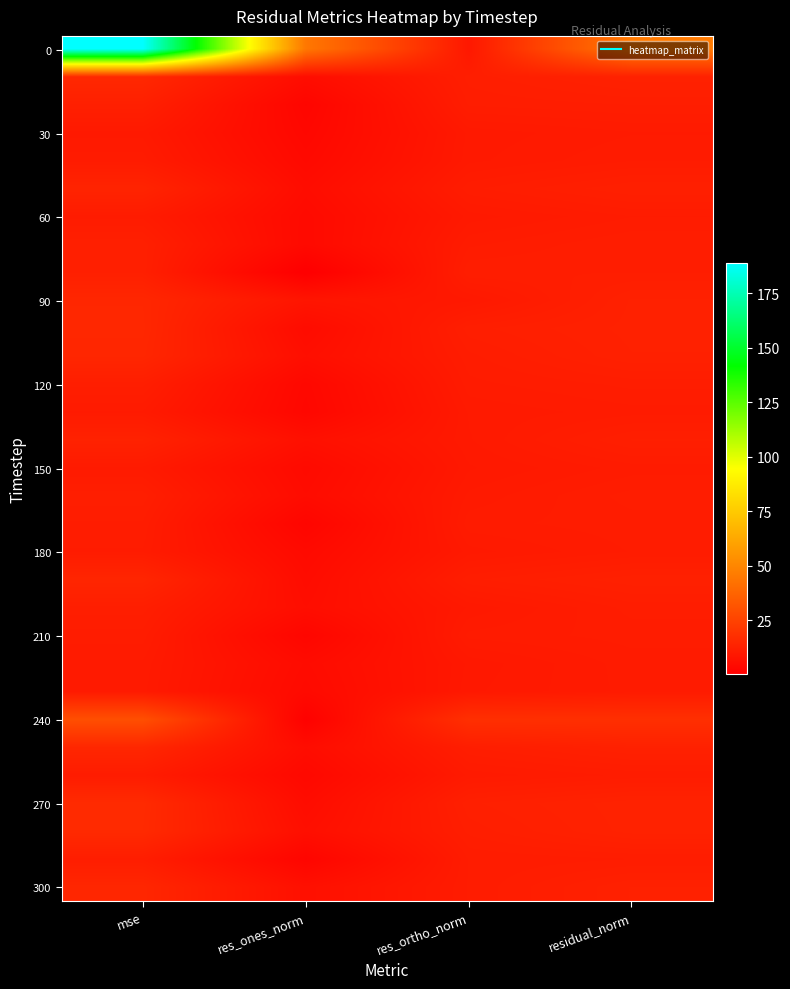

Which has a higher value, res_ortho_norm or mse?

mse